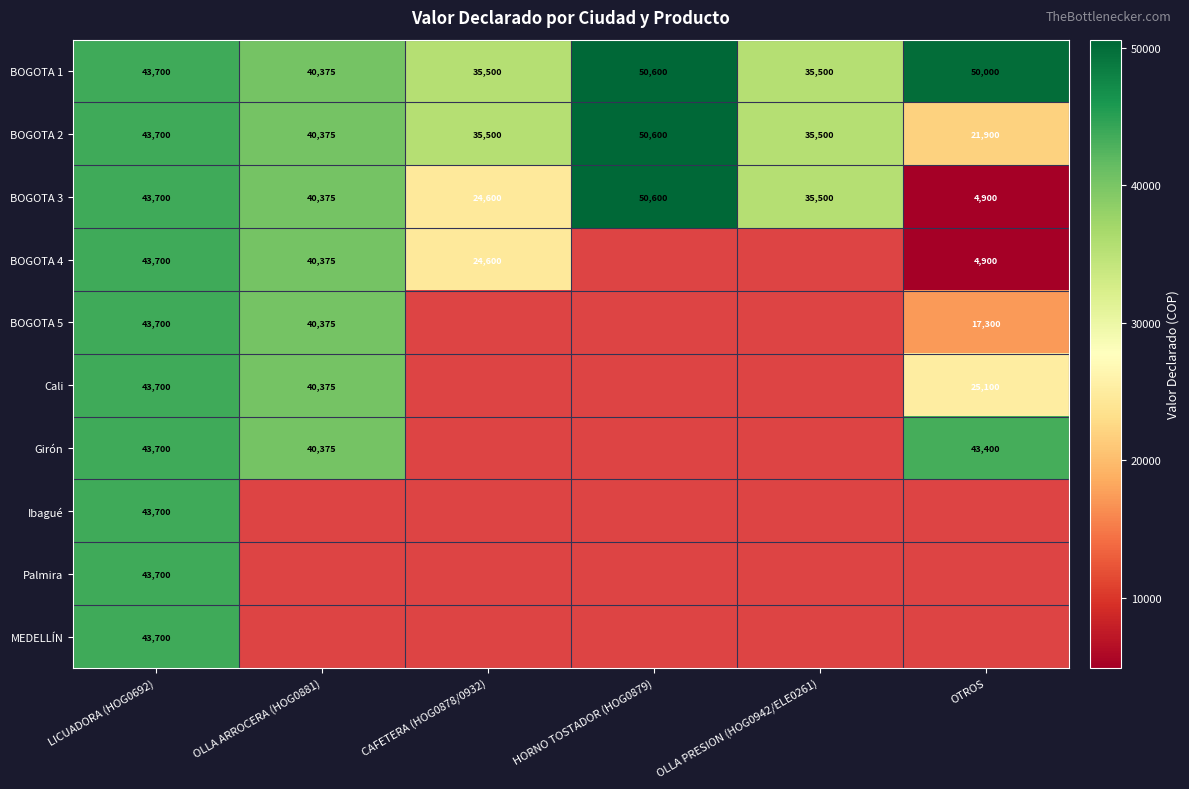

What is the sum of the BOGOTA 1 values at OTROS and OLLA ARROCERA (HOG0881)?

90375